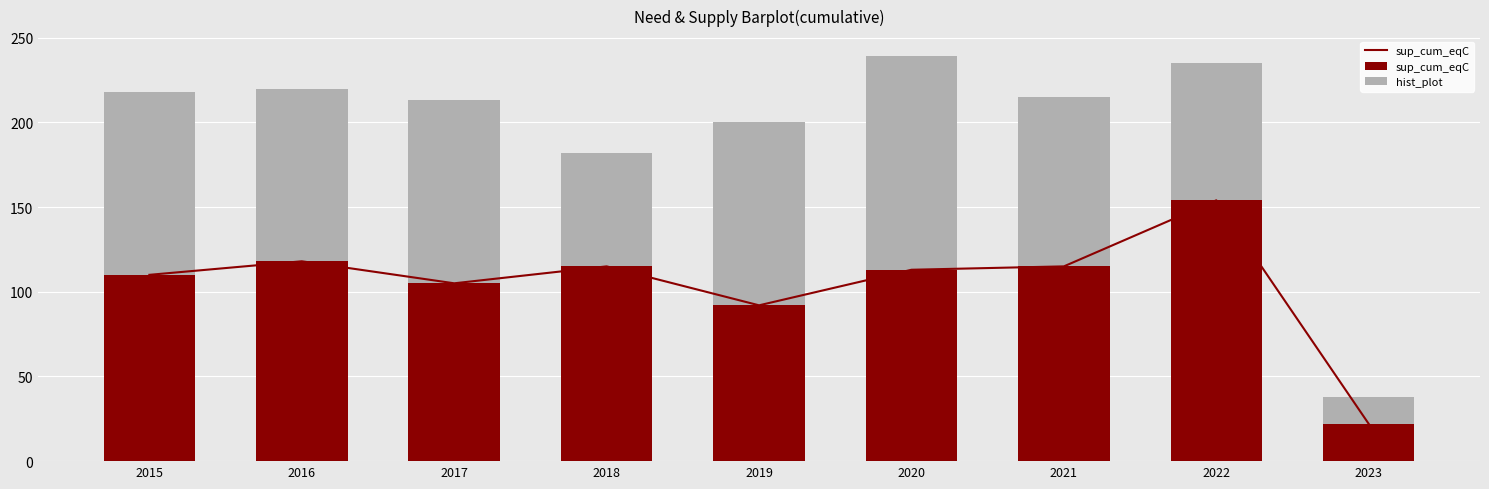

At which label does hist_plot reach its minimum?

2023